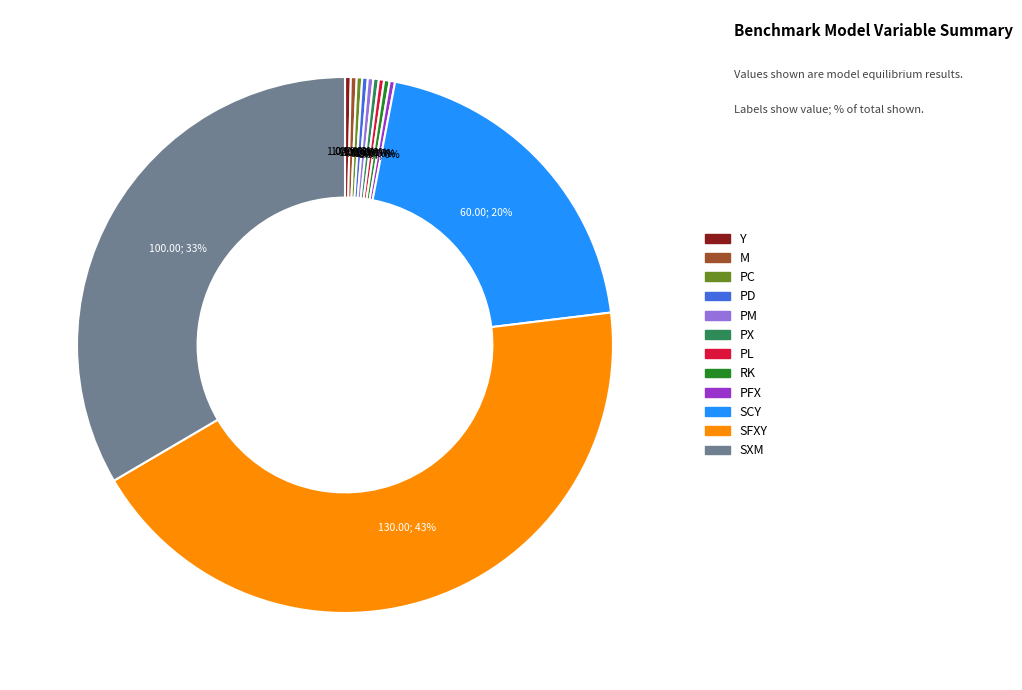

How many segments does this pie chart have?

12